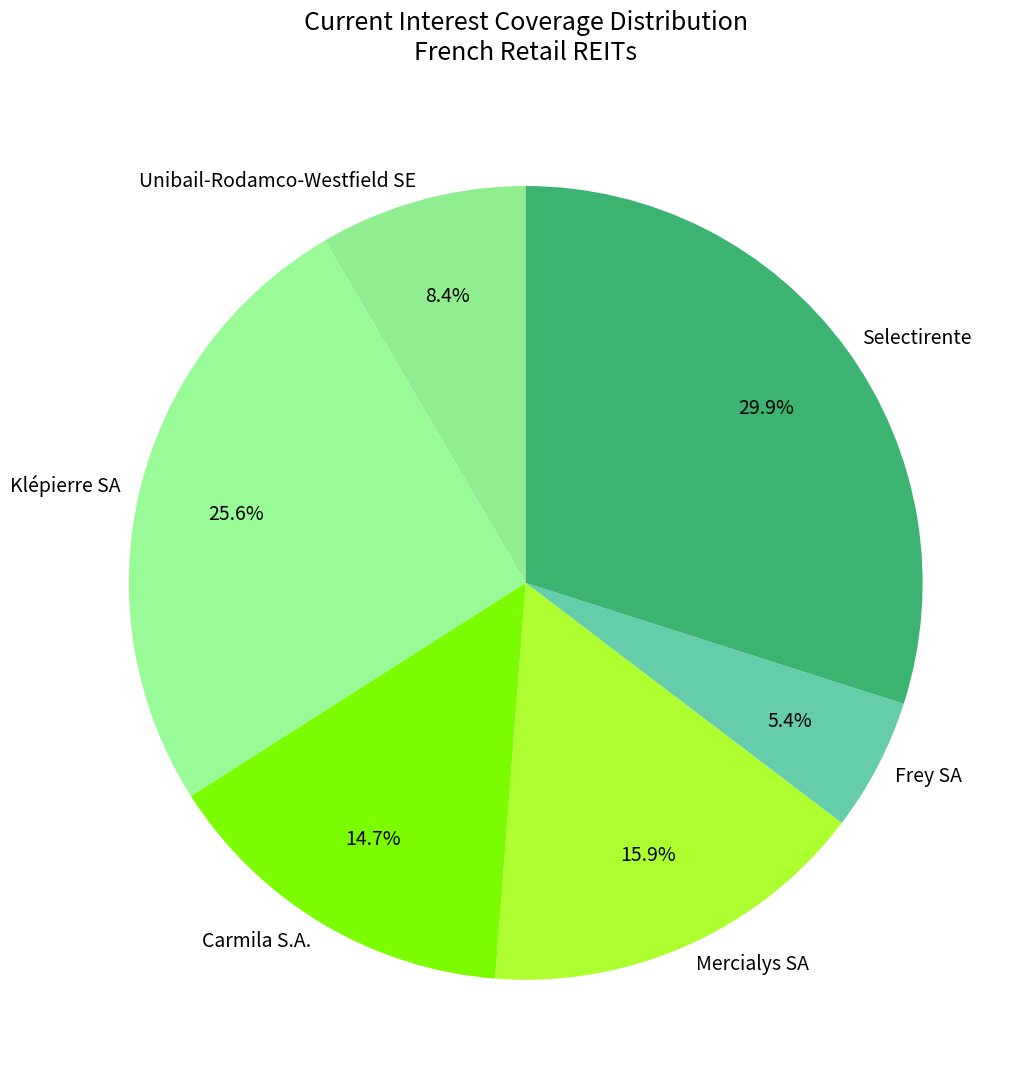

What is the smallest slice in the pie chart?

Frey SA